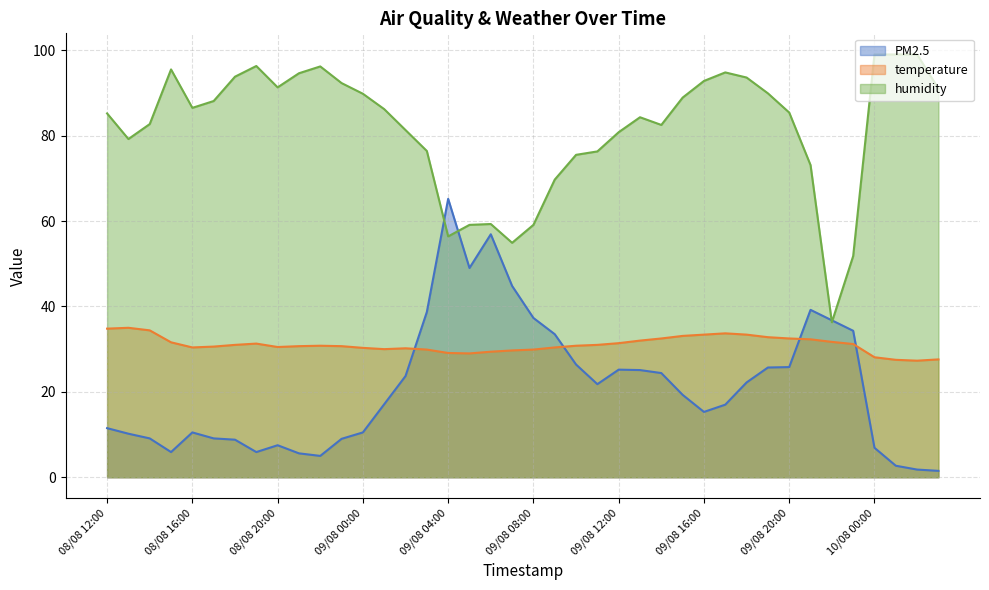

Reading left to right, extract all data points from this chart.

PM2.5: 11.5	10.2	9.1	5.9	10.5	9.1	8.8	5.9	7.5	5.6	5.0	9.0	10.5	17.1	23.7	38.7	65.2	49.0	56.9	44.8	37.3	33.5	26.4	21.8	25.2	25.1	24.4	19.3	15.3	17.0	22.2	25.7	25.8	39.2	36.8	34.3	6.9	2.7	1.8	1.5
temperature: 34.8	35.0	34.4	31.6	30.4	30.6	31.0	31.3	30.5	30.7	30.8	30.7	30.3	30.0	30.2	29.9	29.1	29.0	29.4	29.7	29.9	30.4	30.8	31.0	31.4	32.0	32.5	33.1	33.4	33.7	33.4	32.8	32.5	32.3	31.7	31.2	28.1	27.5	27.3	27.6
humidity: 85.2	79.2	82.7	95.5	86.5	88.1	93.8	96.3	91.3	94.6	96.2	92.3	89.8	86.2	81.3	76.4	56.4	59.1	59.3	54.9	59.1	69.7	75.5	76.3	80.8	84.3	82.5	88.9	92.8	94.8	93.6	89.9	85.4	73.1	36.3	51.8	99.0	99.0	99.0	91.0